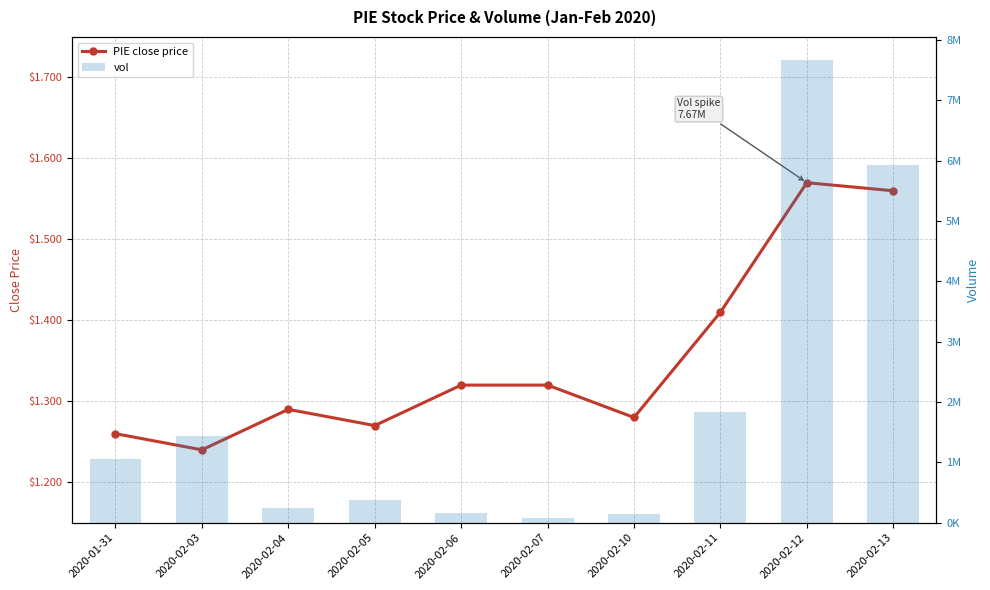

Which category has the lowest value across all series?

2020-02-03